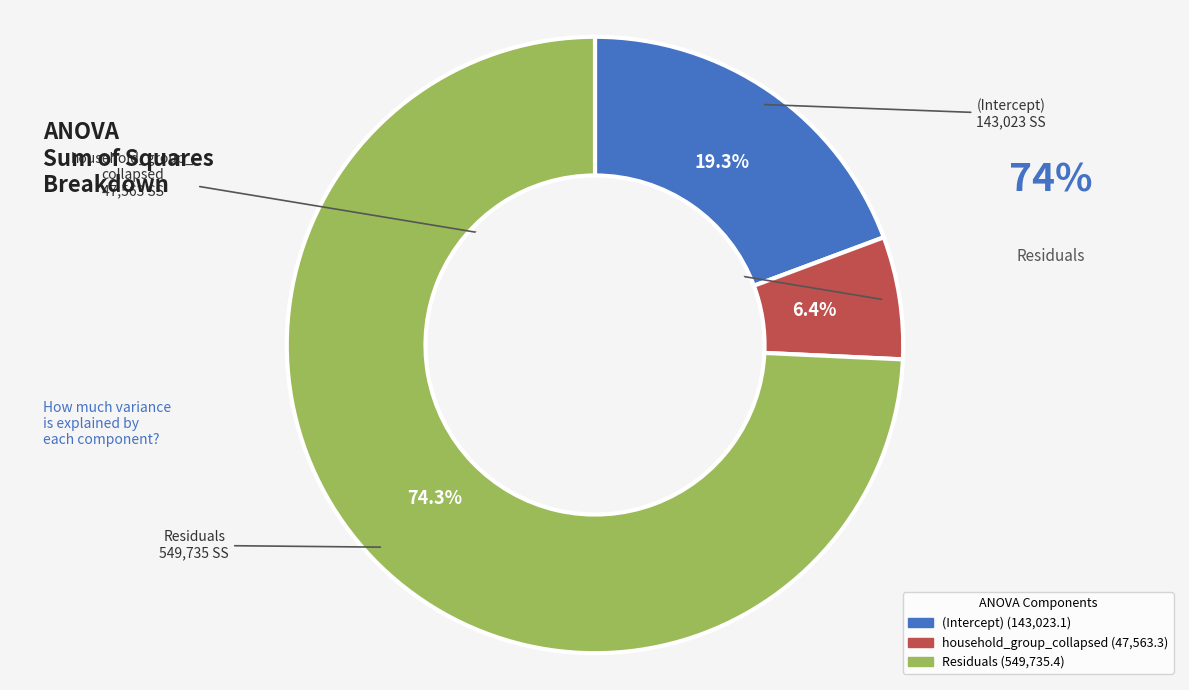

Which category has the biggest portion of the pie?

Residuals